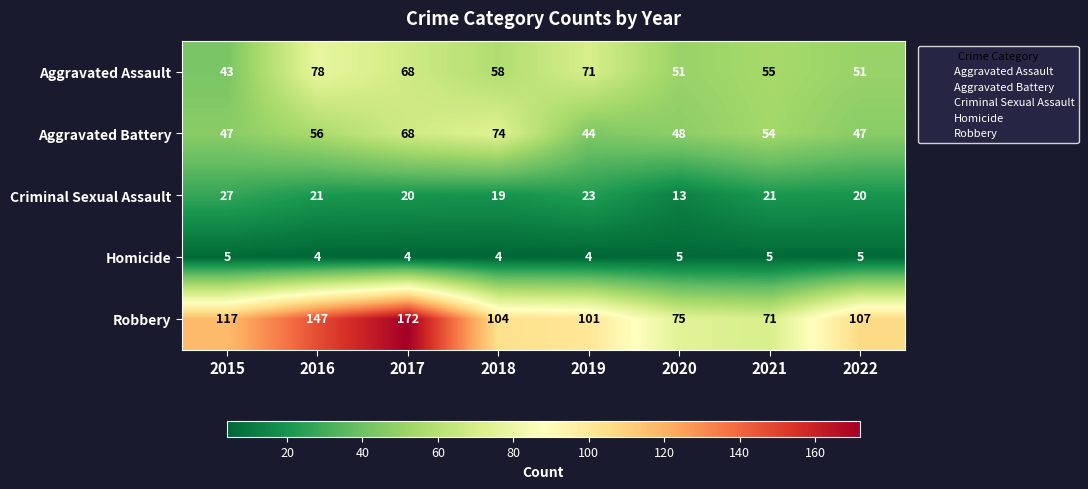

Which series changed the most between 2020 and 2022?

Robbery